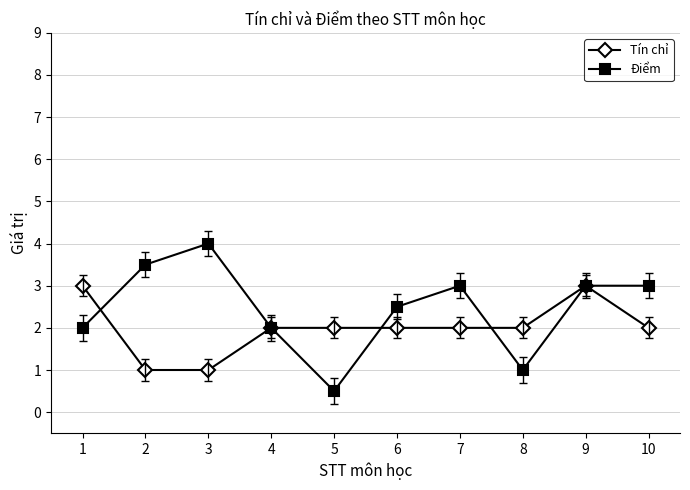

What is the value of the Điểm point at the 1st from the left?

2.0